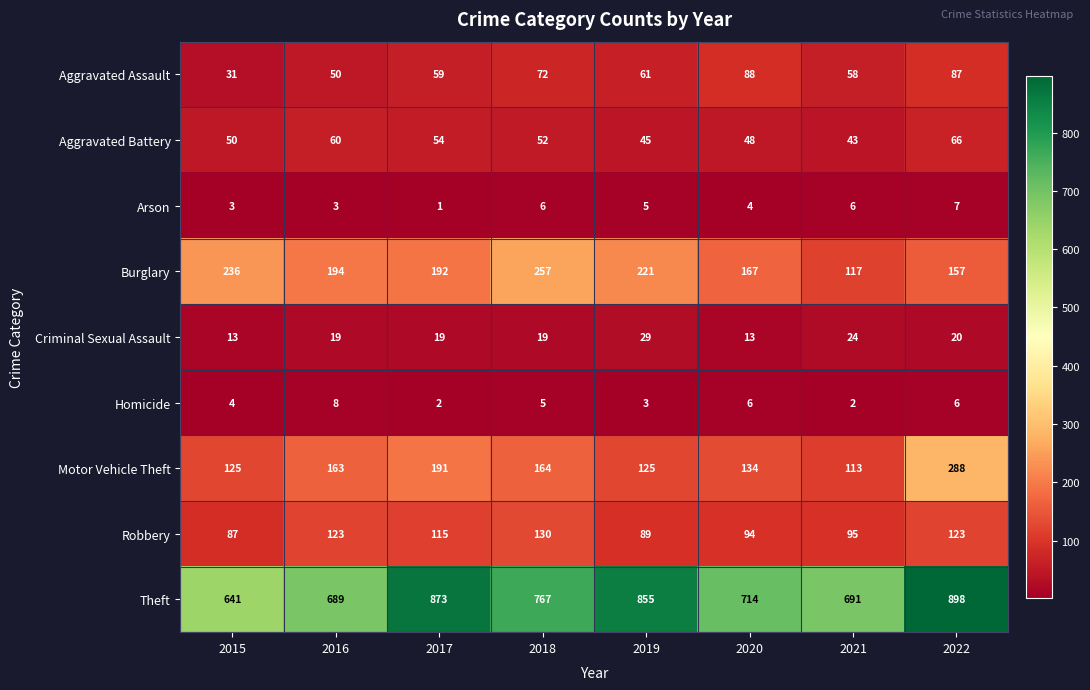

List the series in order of their peak value, highest first.

Theft, Motor Vehicle Theft, Burglary, Robbery, Aggravated Assault, Aggravated Battery, Criminal Sexual Assault, Homicide, Arson